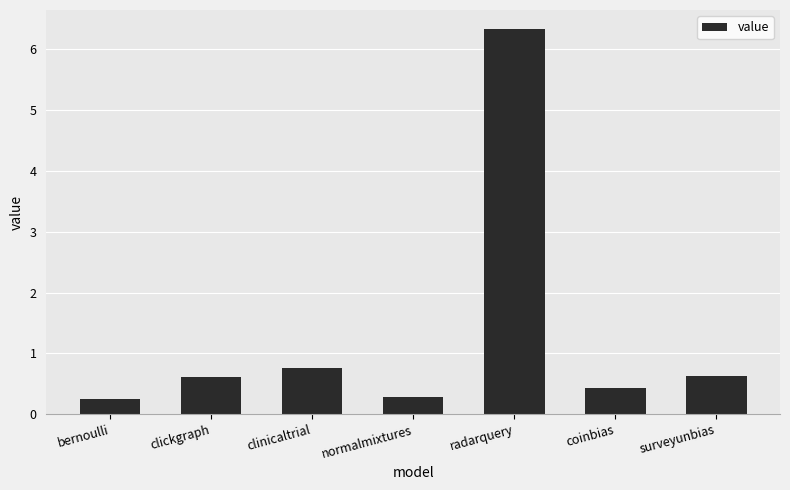

Does the chart contain any negative values?

No